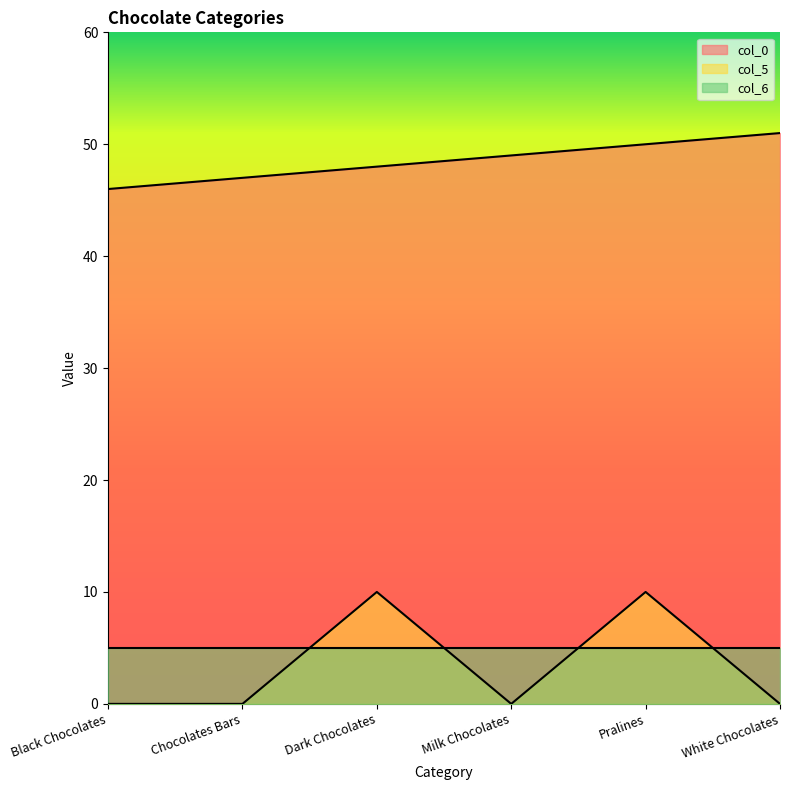

What is the difference between the maximum and second lowest values in the col_5 series?

10